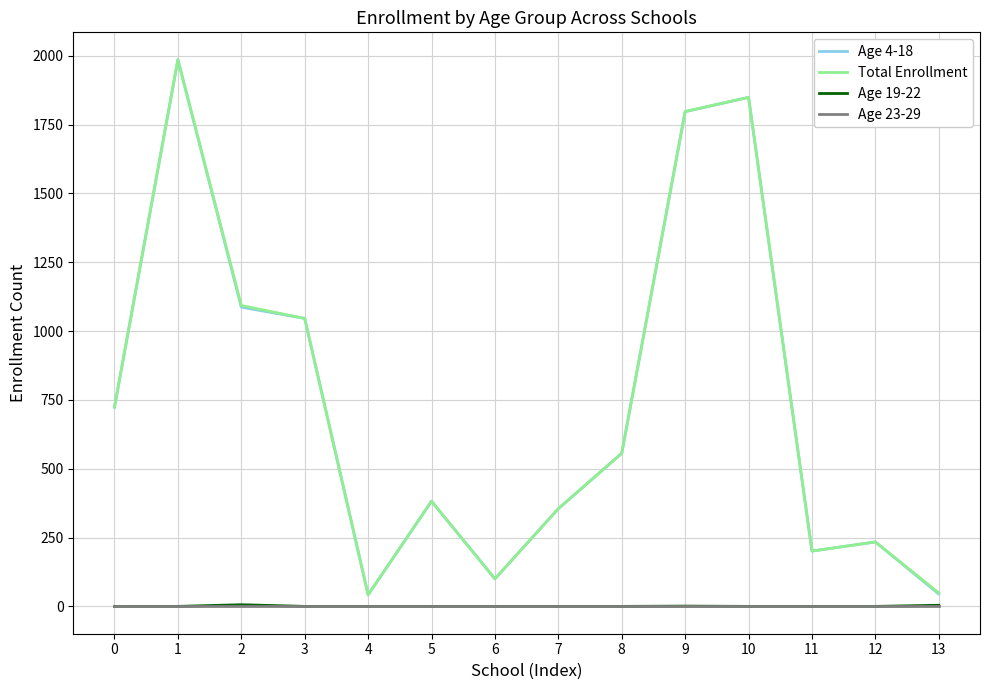

Is the value of Age 19-22 at 7 greater than the value of Total Enrollment at 5?

No